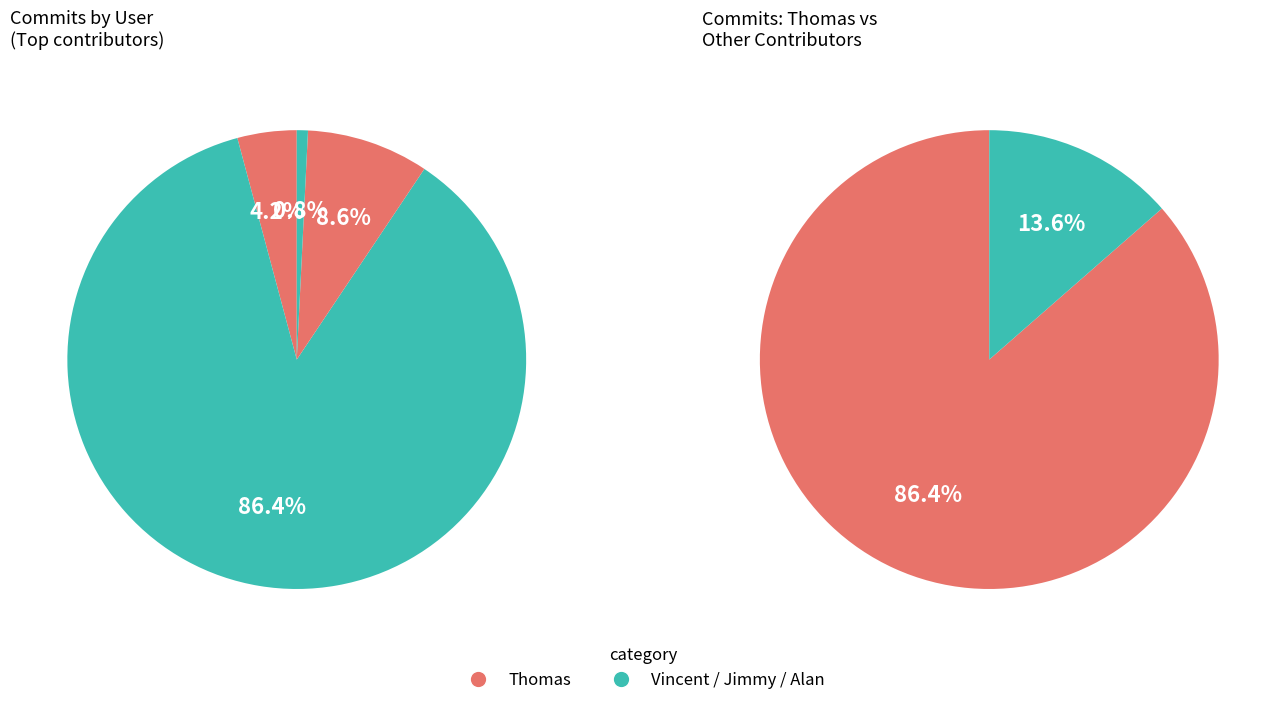

To the nearest percent, what is the difference between the largest and smallest slice percentages?

86%